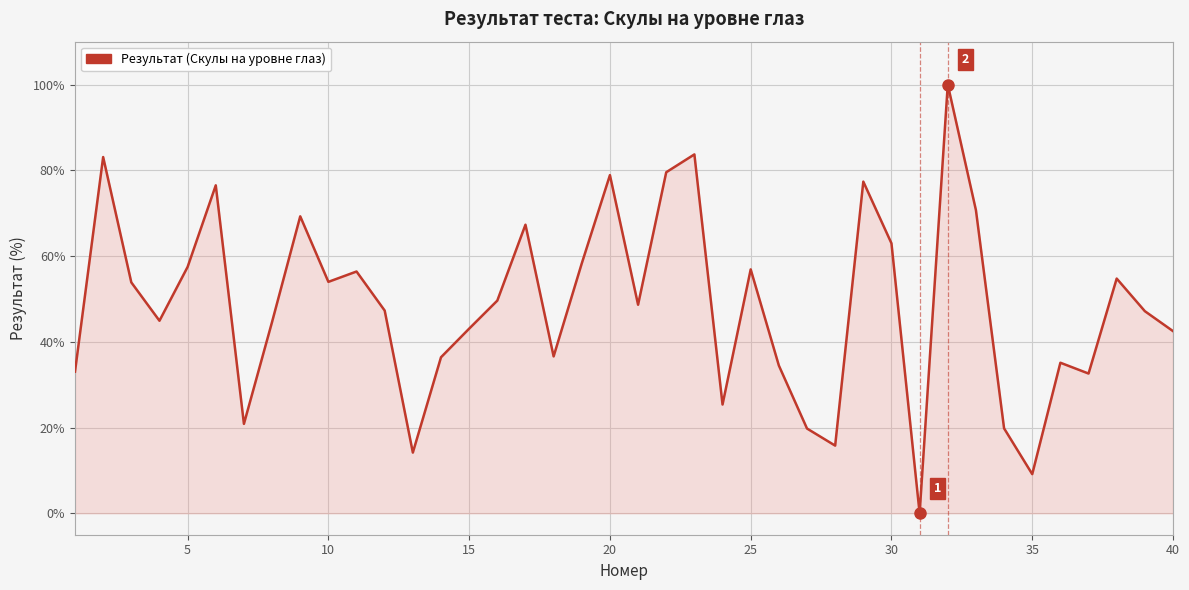

Does the chart have visible grid lines?

Yes